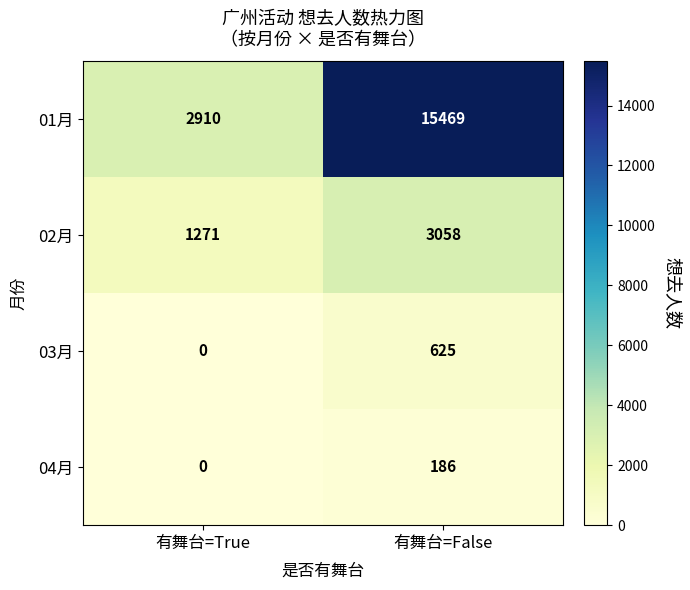

What is the difference between the highest and lowest values at 有舞台=True?

2910